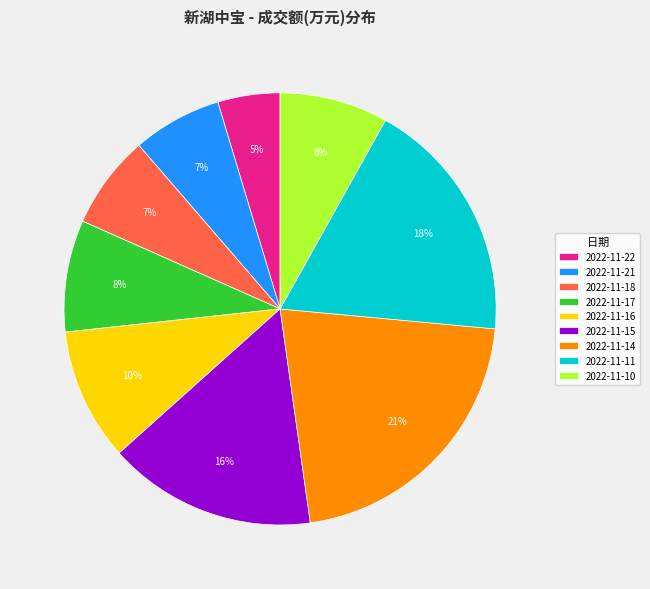

To the nearest percent, what is the average slice percentage?

11%